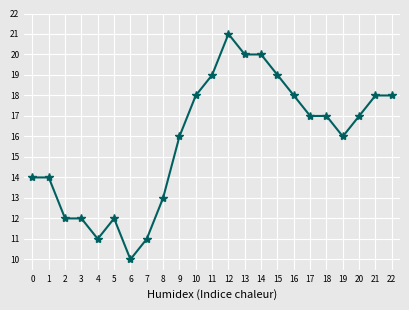

What is the value of the 9th point from the left?

13